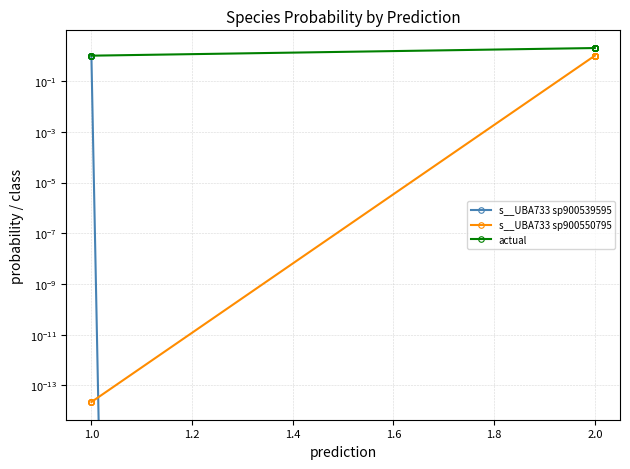

Does the chart display data point markers on the line(s)?

Yes